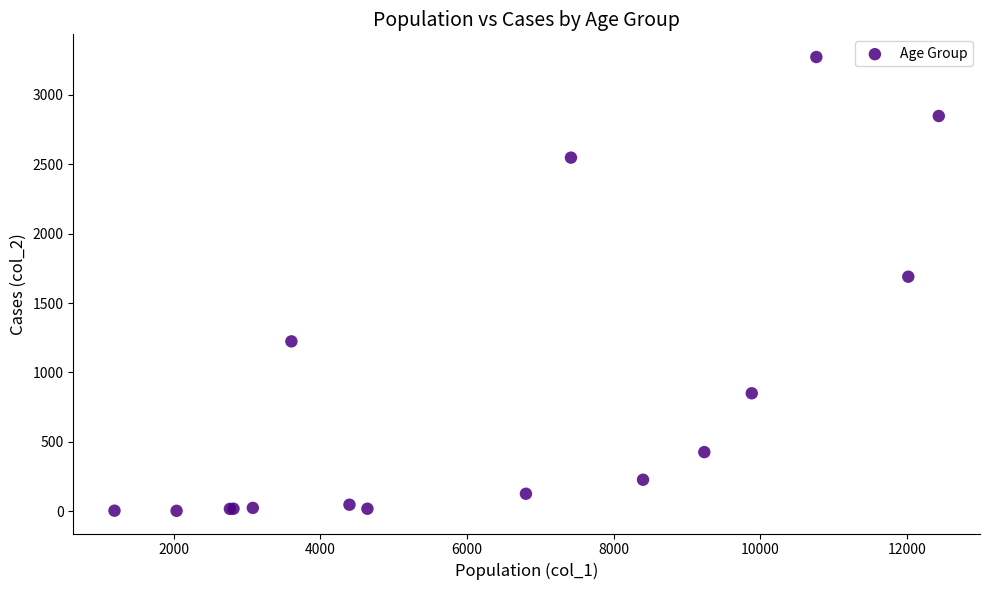

What Y value in the scatter plot is closest to 1638?

1690